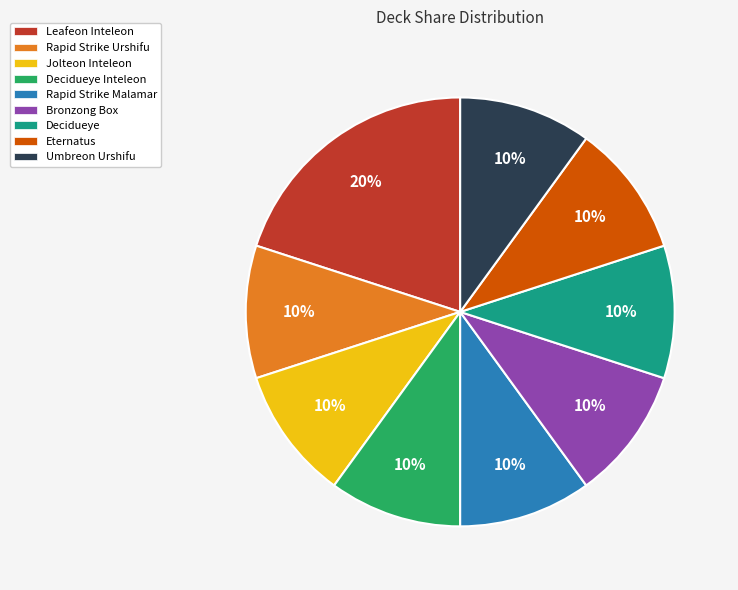

Does any single category account for the majority?

No